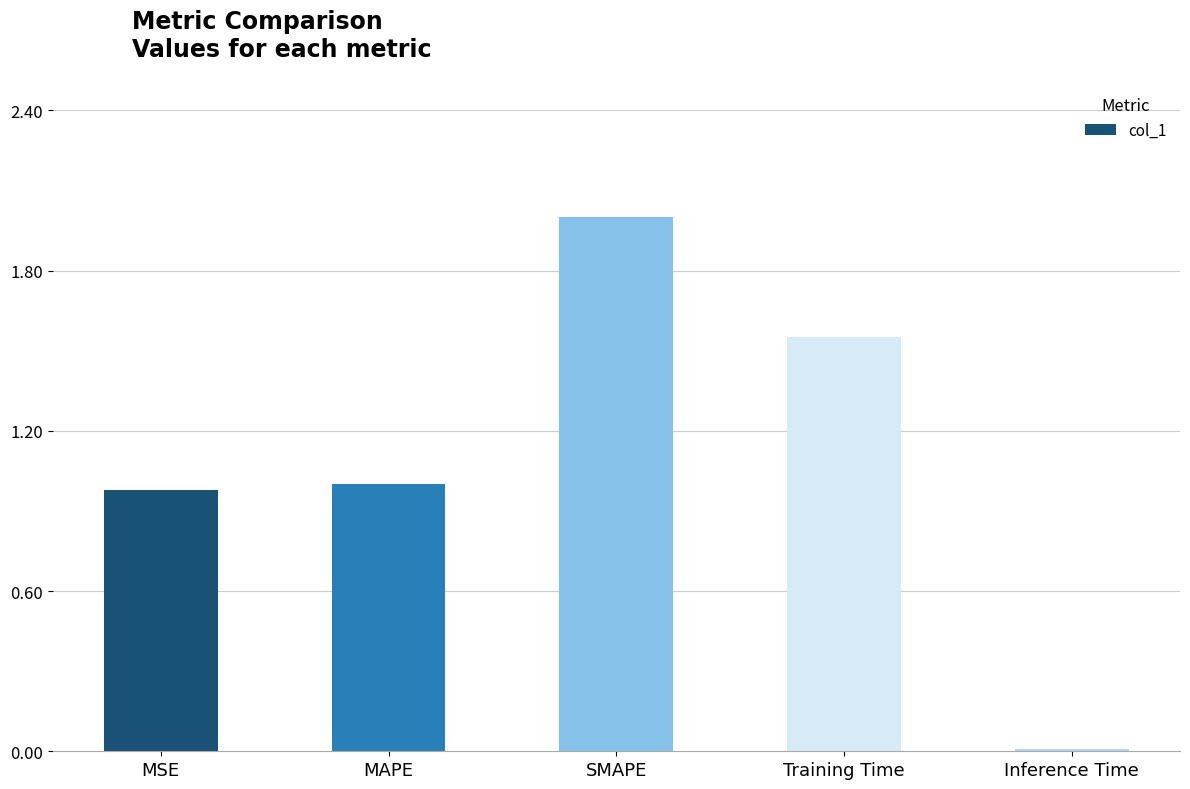

What value does the data have at SMAPE?

2.0